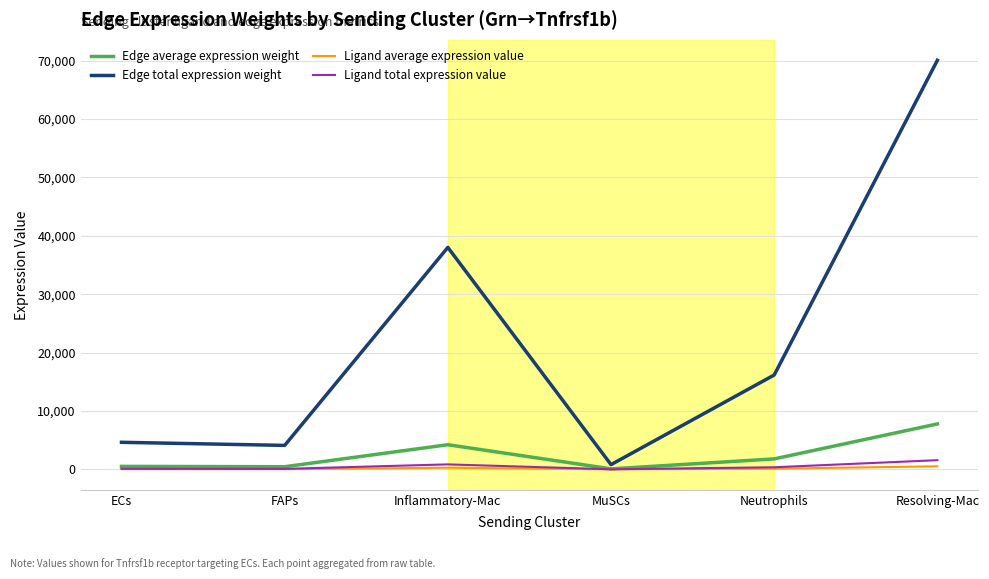

The value of Edge total expression weight at Inflammatory-Mac is 38019.3. True or false?

True